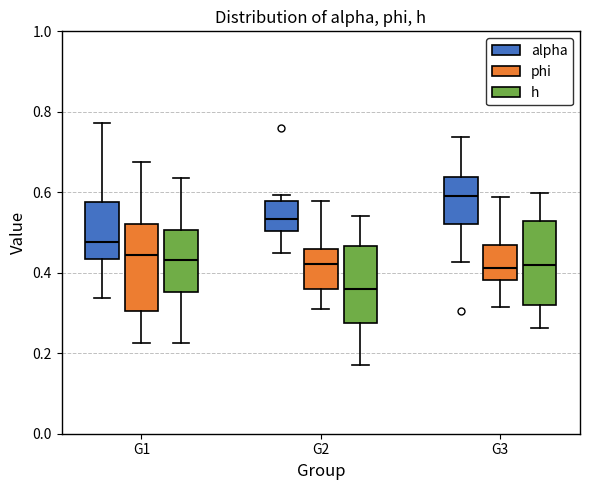

Reading left to right, transcribe this box plot: for each box, give where its median line is, the range the box spans, and where its two whiskers end, as read against the y-axis. The values are not printed on the chart, so give them approximately, as read against the axis.

G1 (alpha): median 0.48, box 0.44 to 0.58, whiskers 0.34 to 0.78
G1 (phi): median 0.44, box 0.30 to 0.52, whiskers 0.22 to 0.68
G1 (h): median 0.44, box 0.36 to 0.50, whiskers 0.22 to 0.64
G2 (alpha): median 0.54, box 0.50 to 0.58, whiskers 0.44 to 0.60
G2 (phi): median 0.42, box 0.36 to 0.46, whiskers 0.30 to 0.58
G2 (h): median 0.36, box 0.28 to 0.46, whiskers 0.18 to 0.54
G3 (alpha): median 0.60, box 0.52 to 0.64, whiskers 0.42 to 0.74
G3 (phi): median 0.42, box 0.38 to 0.46, whiskers 0.32 to 0.58
G3 (h): median 0.42, box 0.32 to 0.52, whiskers 0.26 to 0.60